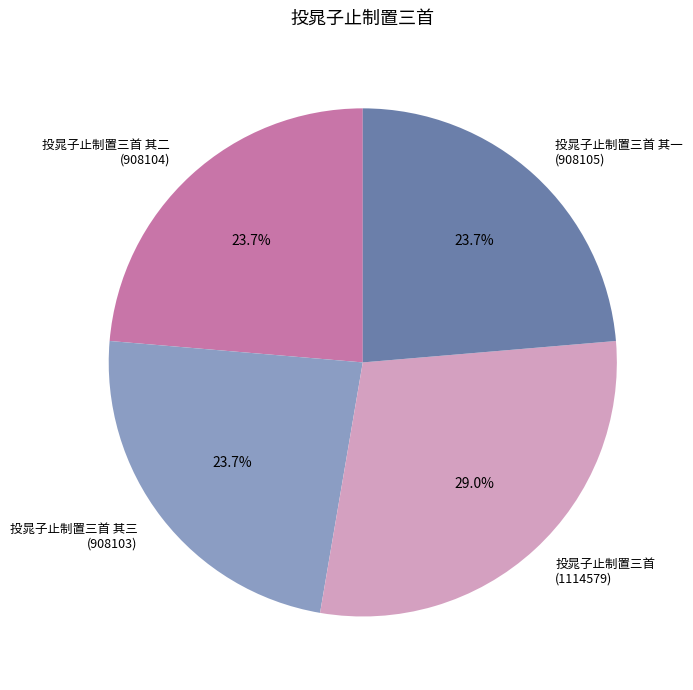

Which slice is the largest?

投晁子止制置三首 (1114579)